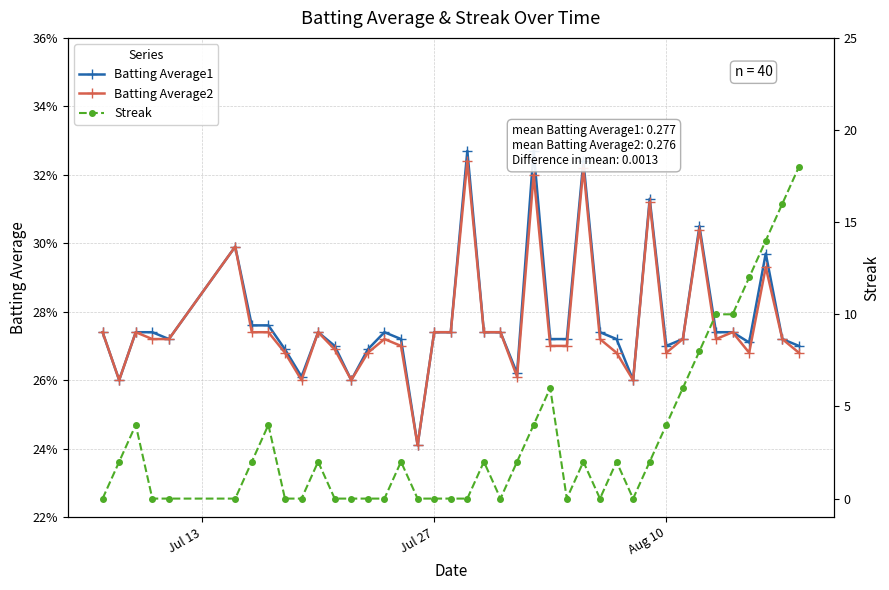

True or false: Batting Average2 has a value of 0.4 at Jul 27.

False